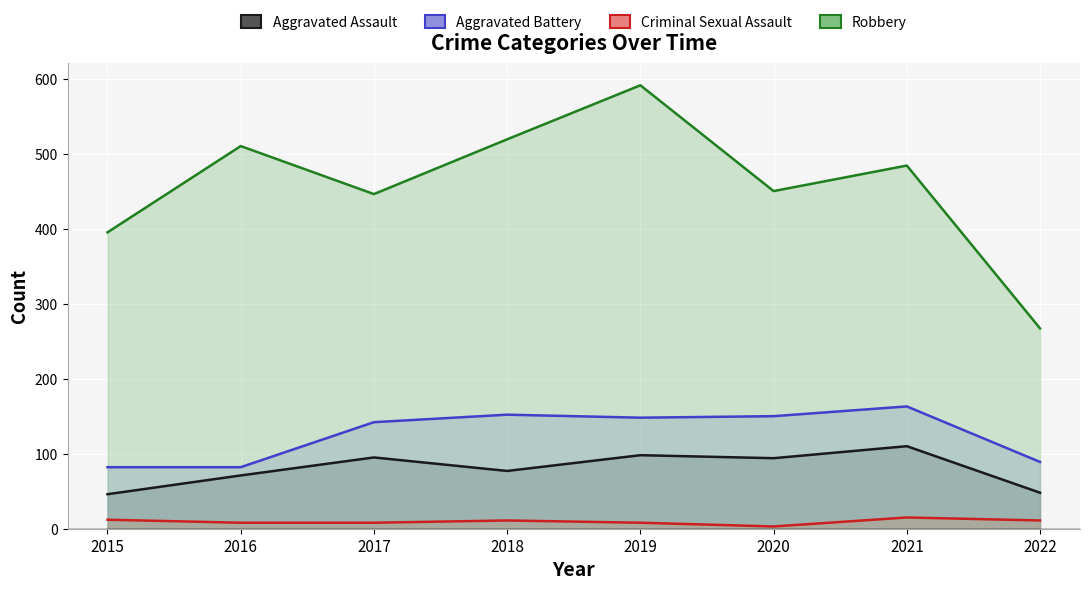

Reading right to left, list all the values displayed in this chart.

Aggravated Assault: 2022=48	2021=110	2020=94	2019=98	2018=77	2017=95	2016=71	2015=46
Aggravated Battery: 2022=89	2021=163	2020=150	2019=148	2018=152	2017=142	2016=82	2015=82
Criminal Sexual Assault: 2022=11	2021=15	2020=3	2019=8	2018=11	2017=8	2016=8	2015=12
Robbery: 2022=267	2021=484	2020=450	2019=591	2018=519	2017=446	2016=510	2015=395